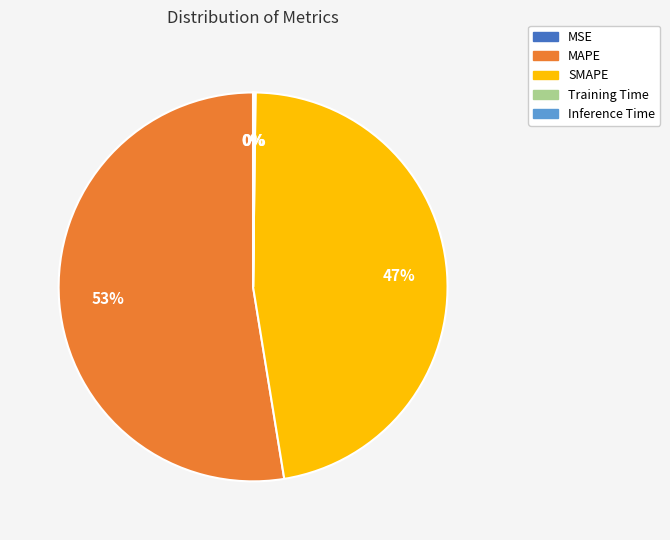

Between SMAPE and MAPE, which is larger?

MAPE